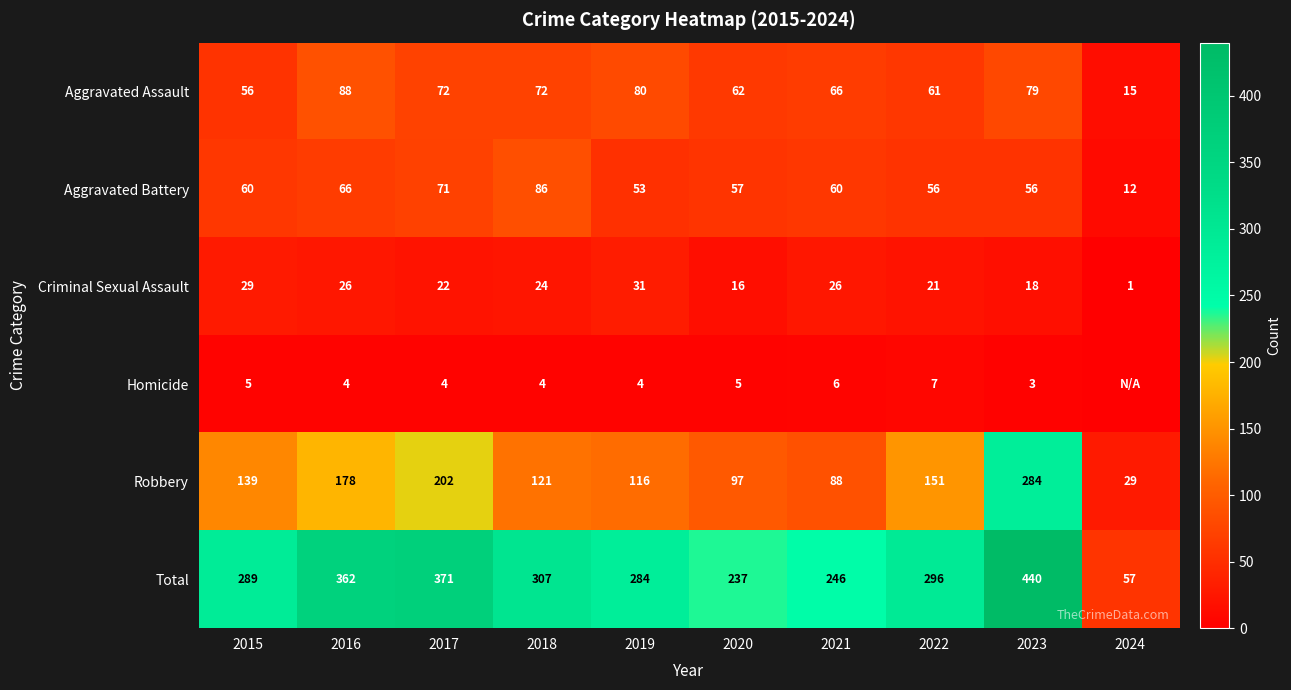

Is the value of Criminal Sexual Assault at 2016 greater than the value of Robbery at 2022?

No